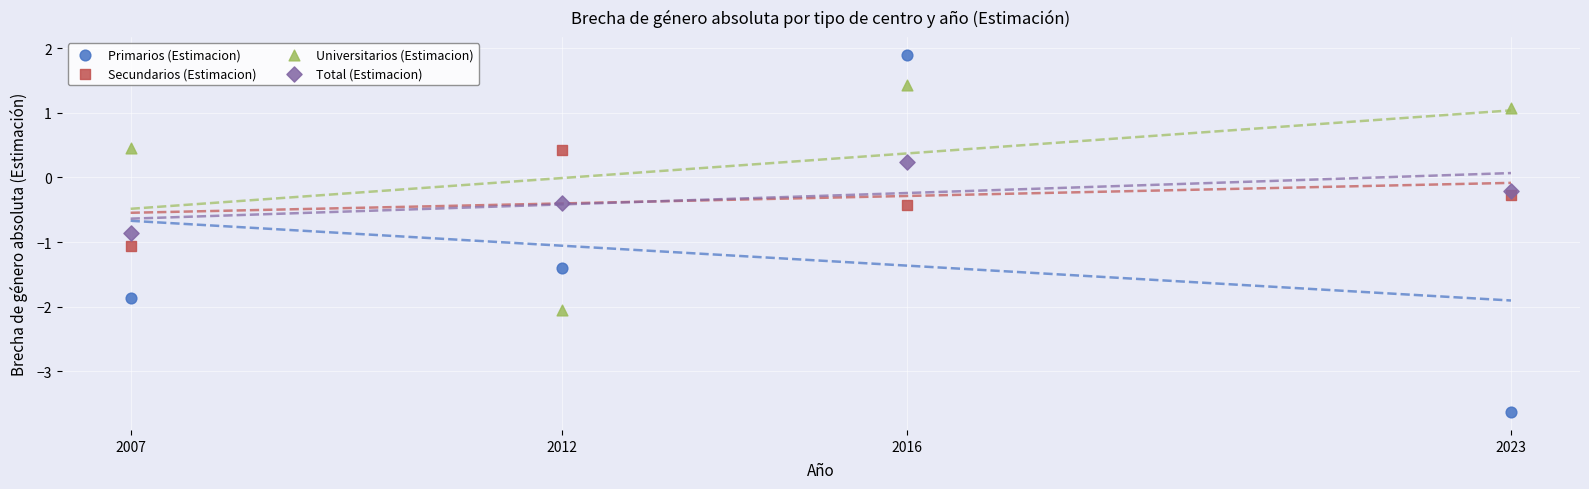

Which series reaches the minimum Y coordinate?

Primarios (Estimacion)